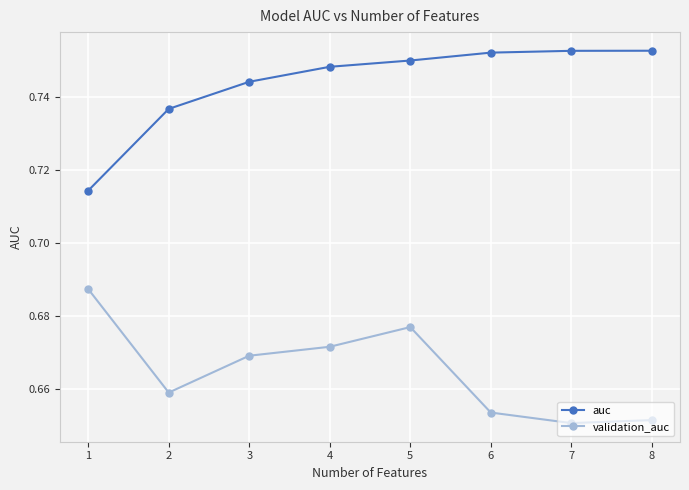

Count the validation_auc values in the range 0 to 1.

8